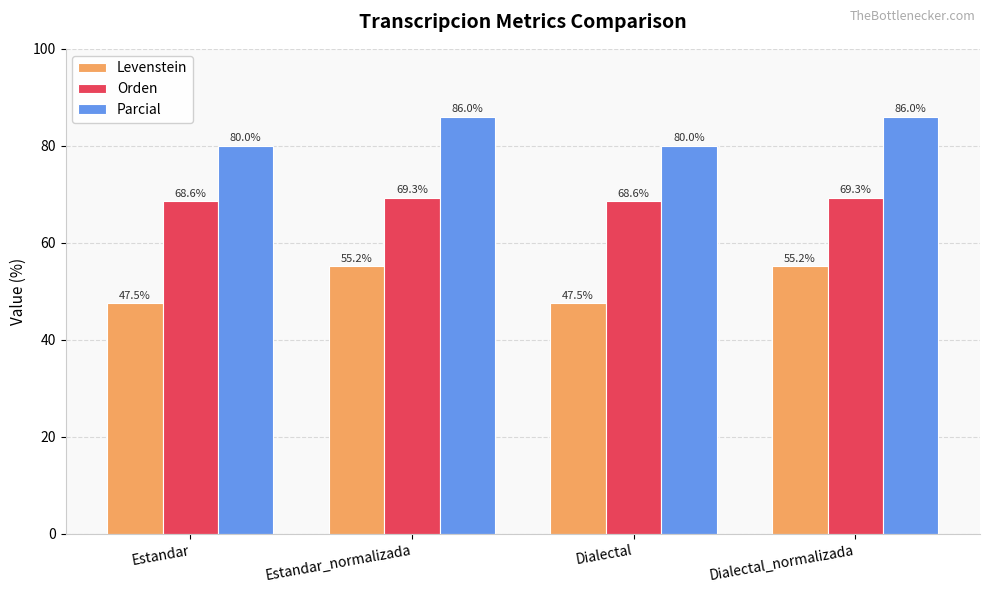

Which series has the largest total across all categories?

Parcial